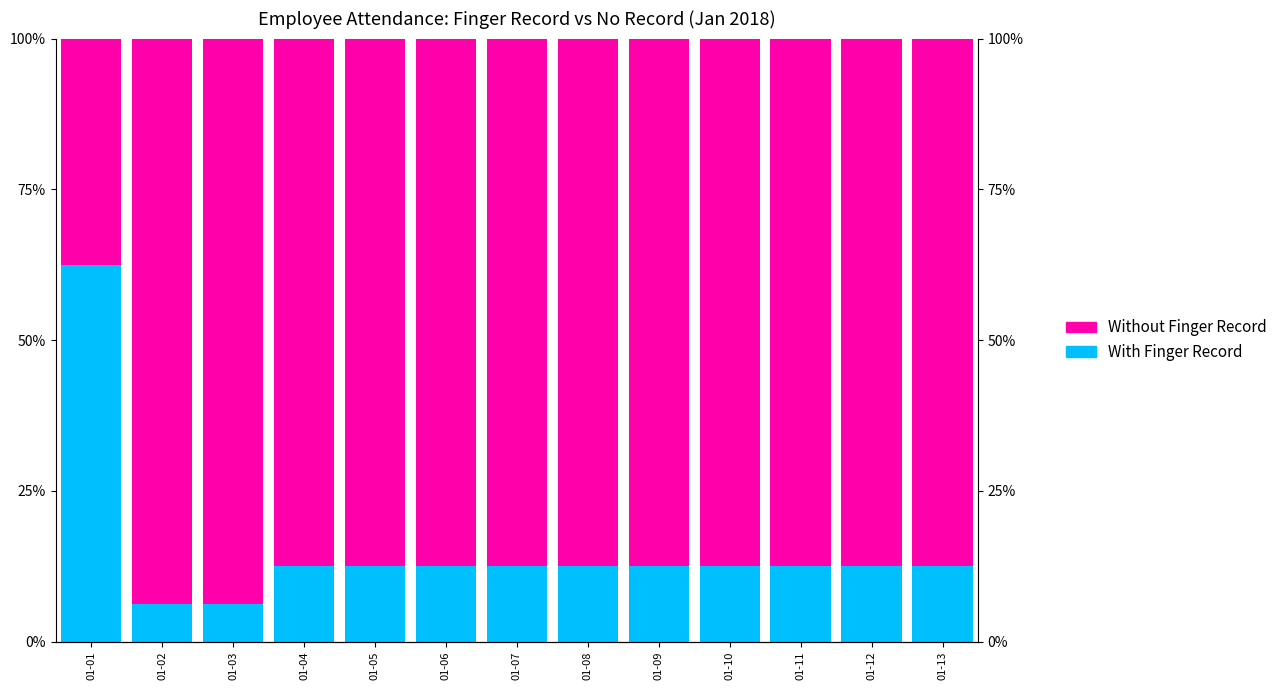

Which category has the lowest value in the With Finger Record series?

01-02